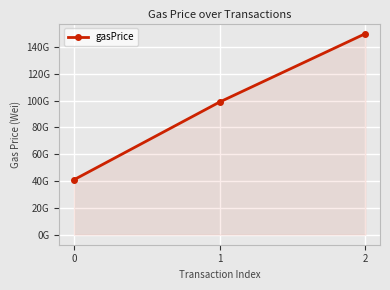

Rank the categories by value from lowest to highest.

0, 1, 2